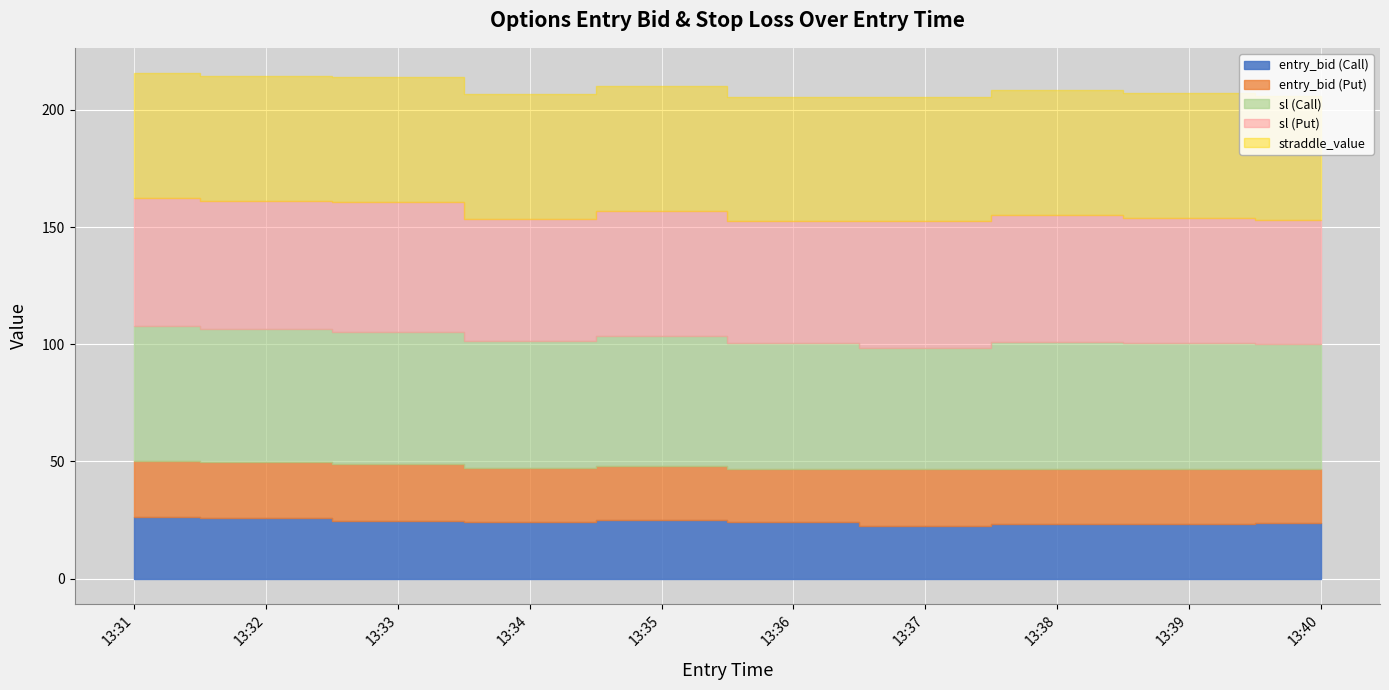

At which category does the chart reach its peak across all series?

13:31